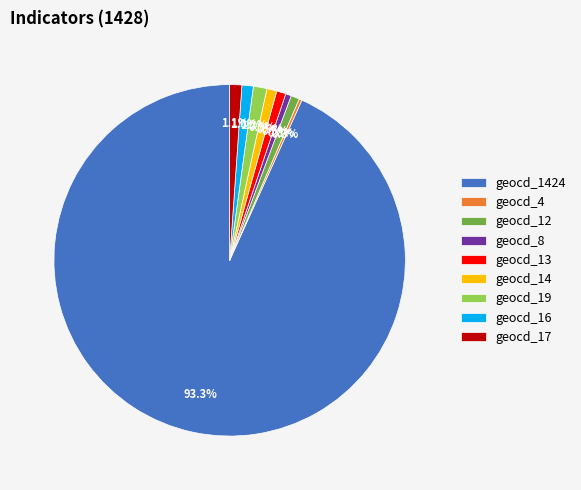

Which category has the biggest portion of the pie?

geocd_1424